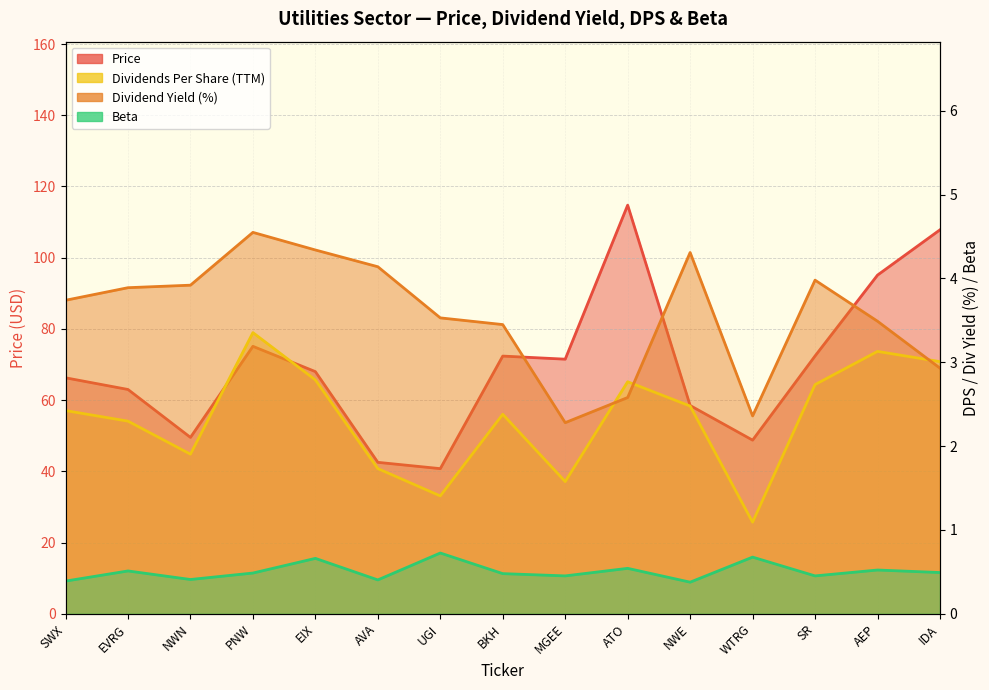

True or false: Beta and Dividends Per Share (TTM) cross at least once.

False